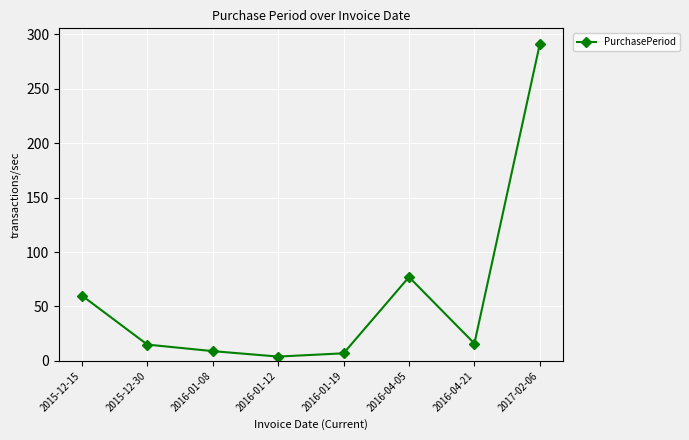

What is the label of the 7th point from the left?

2016-04-21